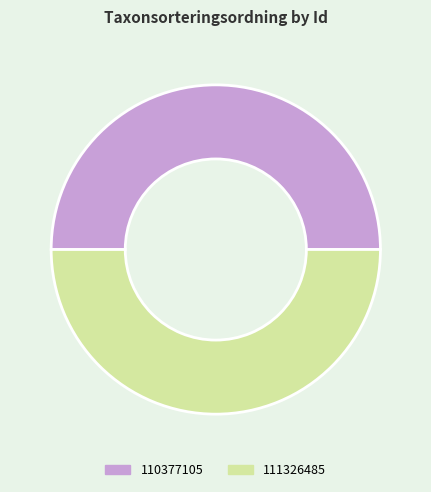

What is the ratio of the value at 111326485 to the value at 110377105?

1.0